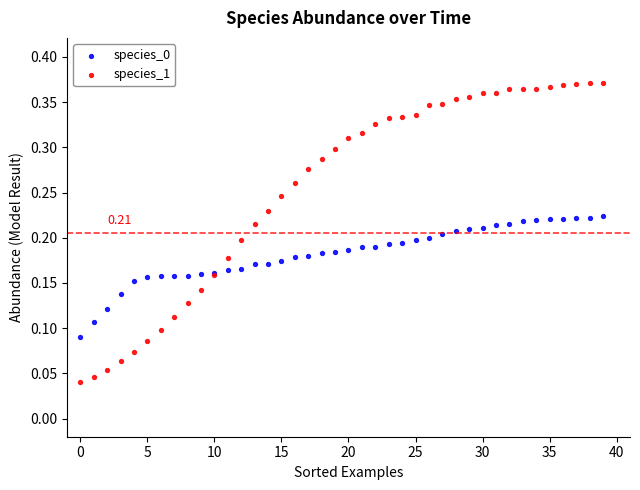

Which series contains the highest Y value?

species_1